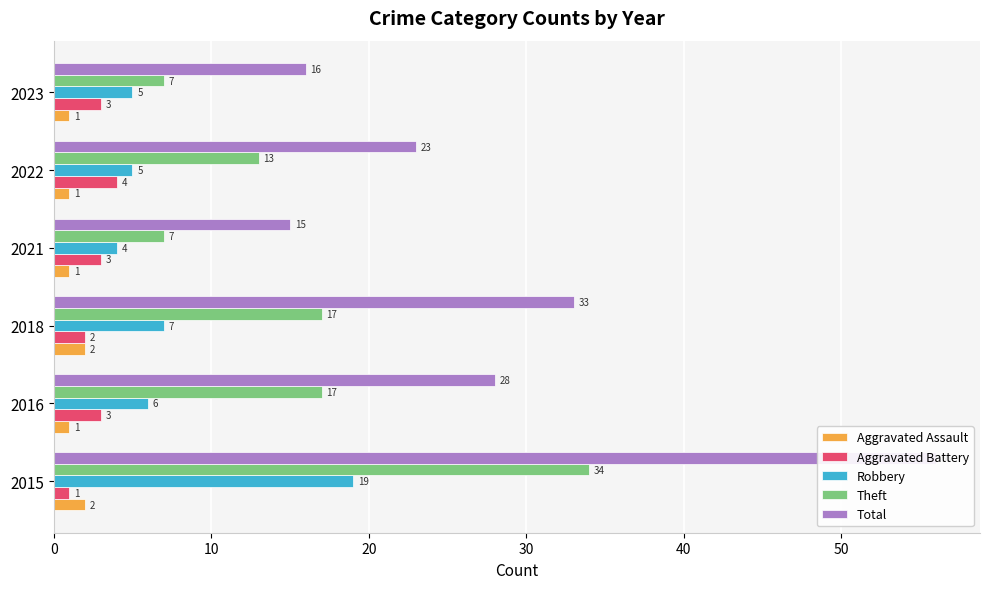

What are all the series names shown in the legend?

Aggravated Assault, Aggravated Battery, Robbery, Theft, Total